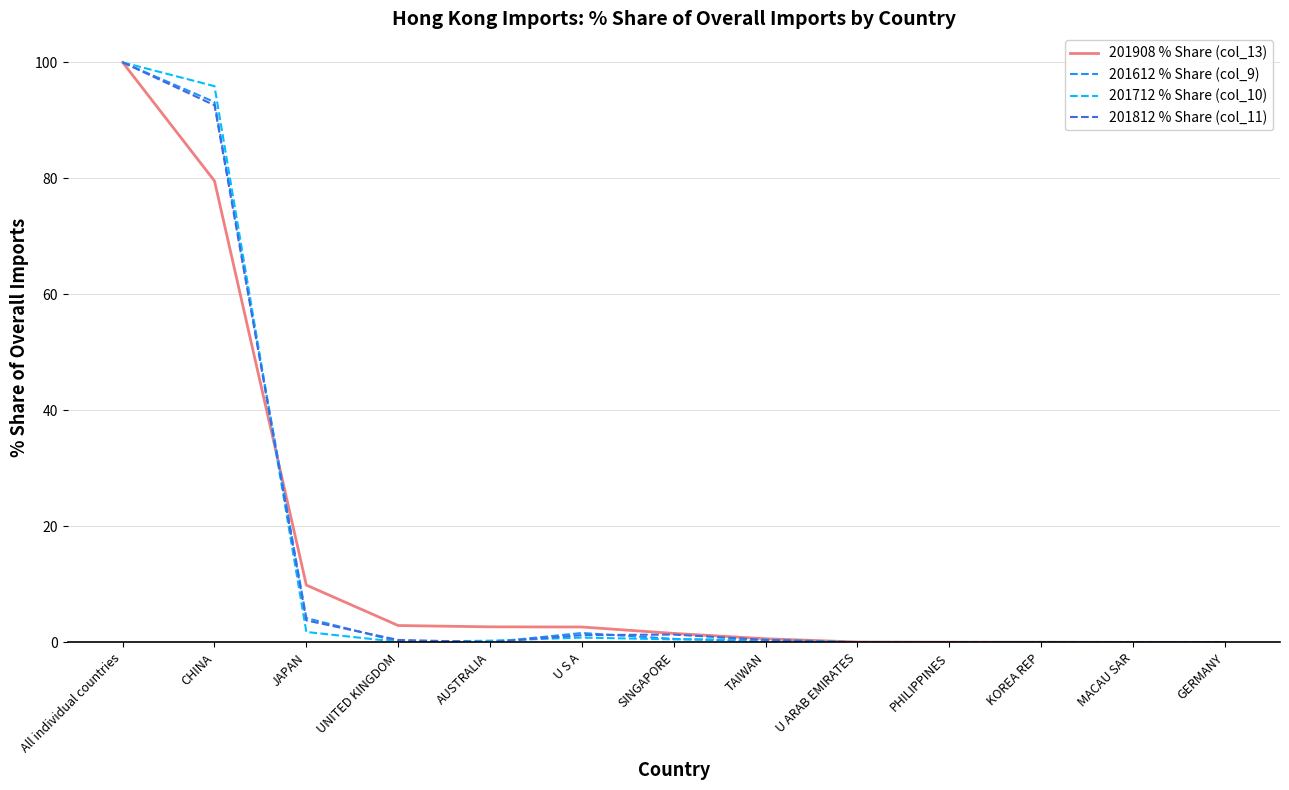

How many lines are shown in the chart?

4